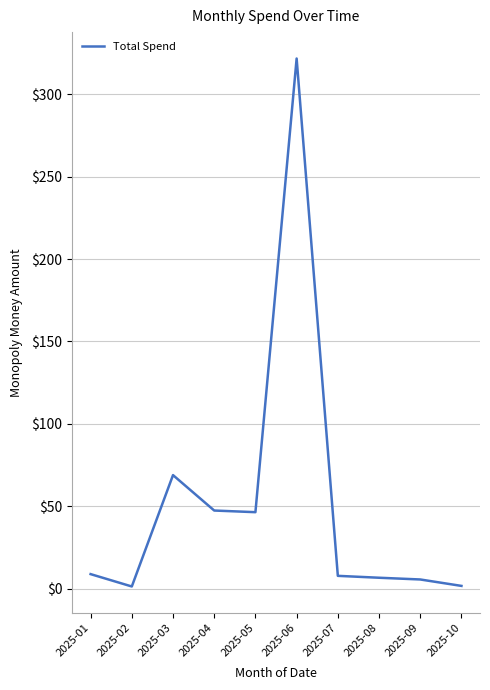

What is the difference between the maximum and minimum values?

320.1